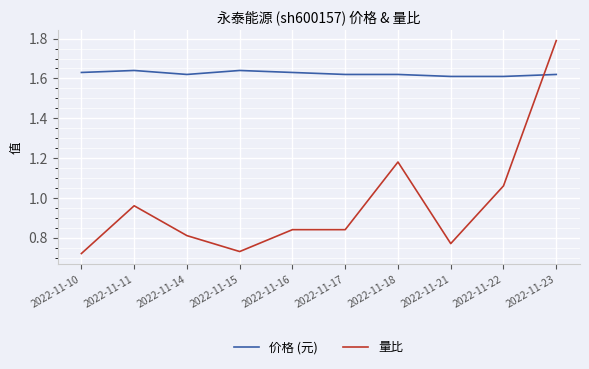

How many lines are shown in the chart?

2